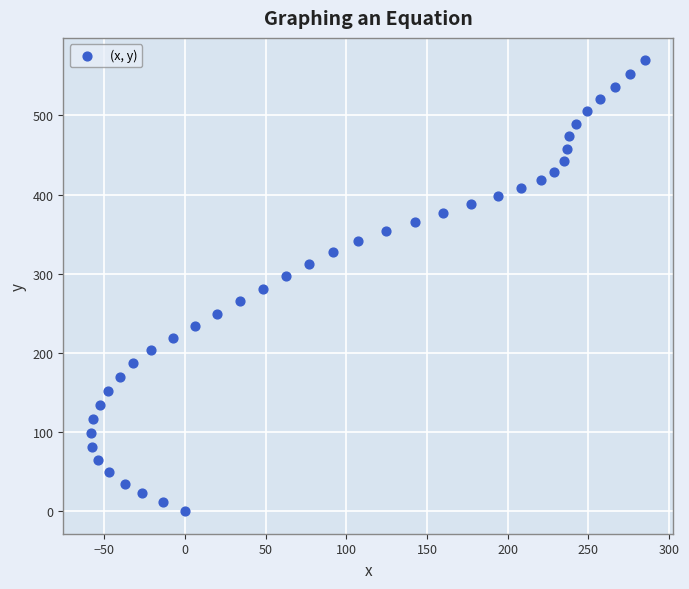

What is the range of X values (max minus min)?

343.5